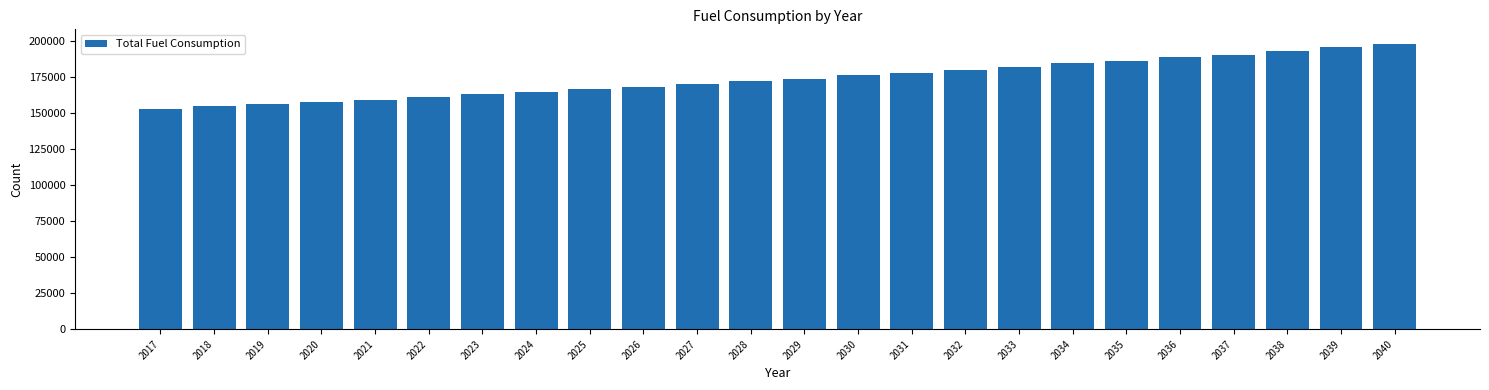

What is the value of the 15th bar from the left?

178050.7